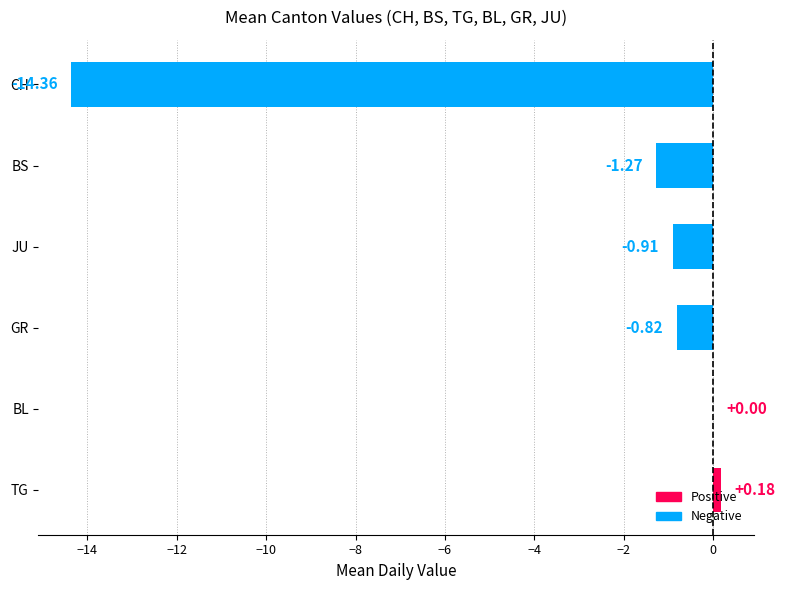

Which category has the highest value across all series?

TG